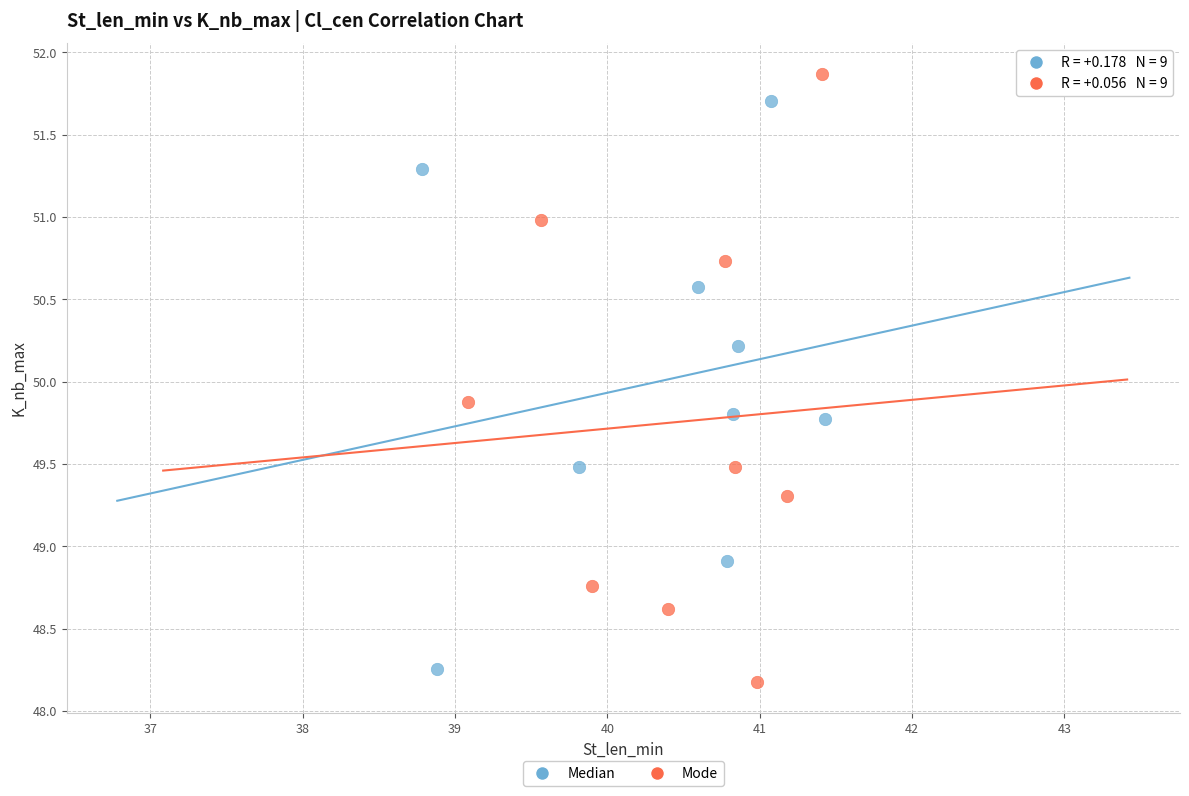

Which series has the widest spread of Y values?

Mode